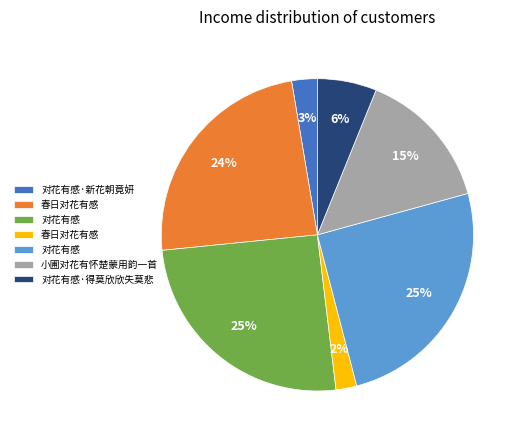

To the nearest percent, what is the average slice percentage?

14%